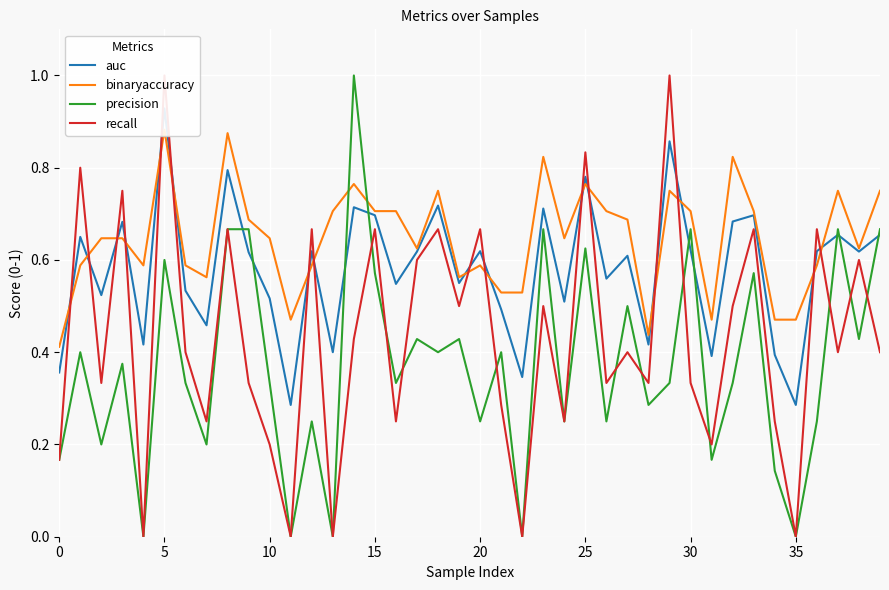

The value of recall at 34 is 0.4. True or false?

False